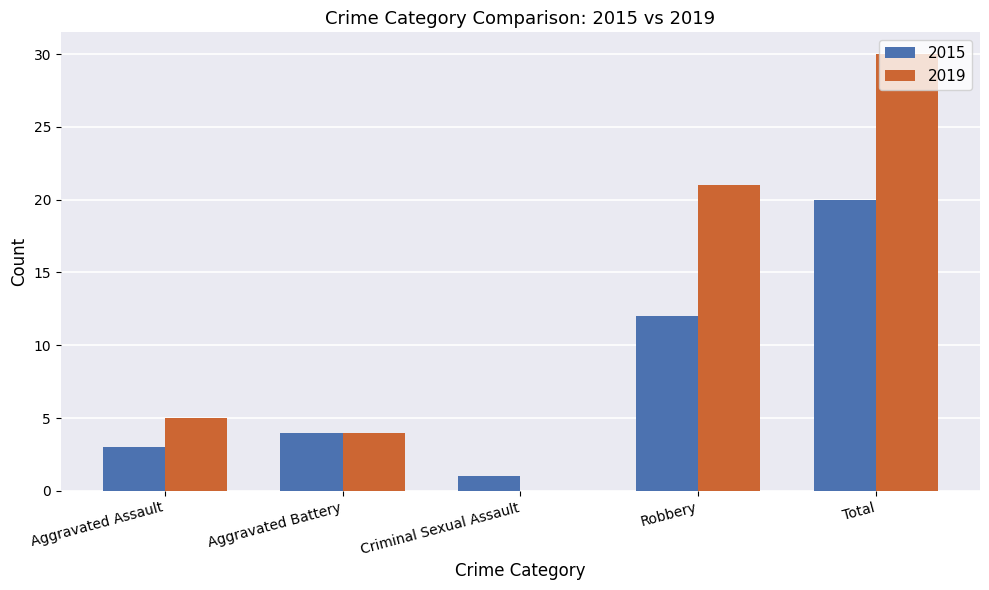

Read the 2019 value at Robbery.

21